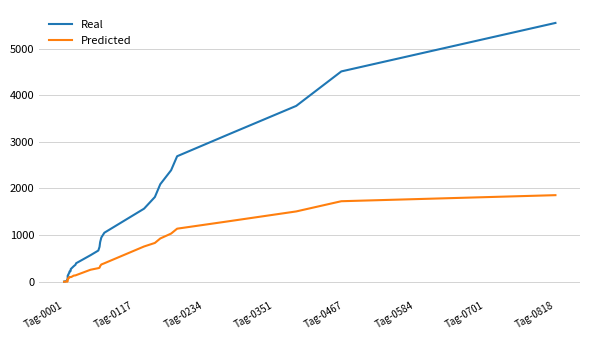

What is the difference between the maximum and second lowest values in the Predicted series?

1857